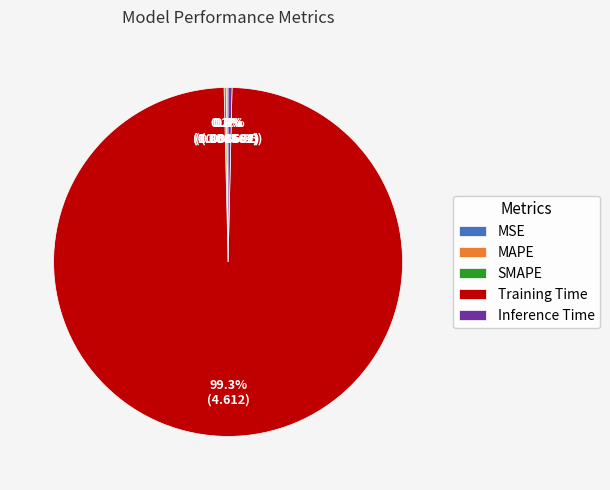

Which category has the biggest portion of the pie?

Training Time